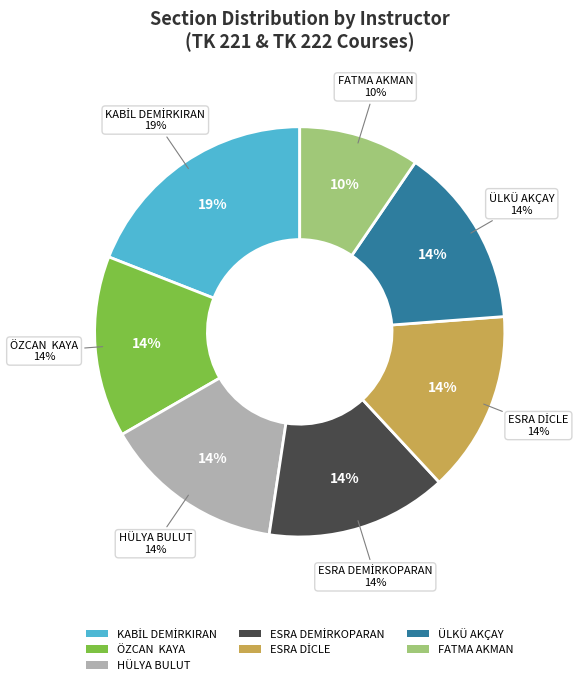

What is the change in value from HÜLYA BULUT to FATMA AKMAN?

-1